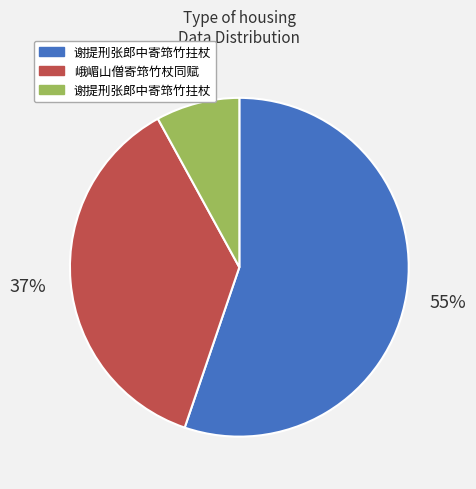

To the nearest percent, what is the difference between the largest and smallest slice percentages?

47%